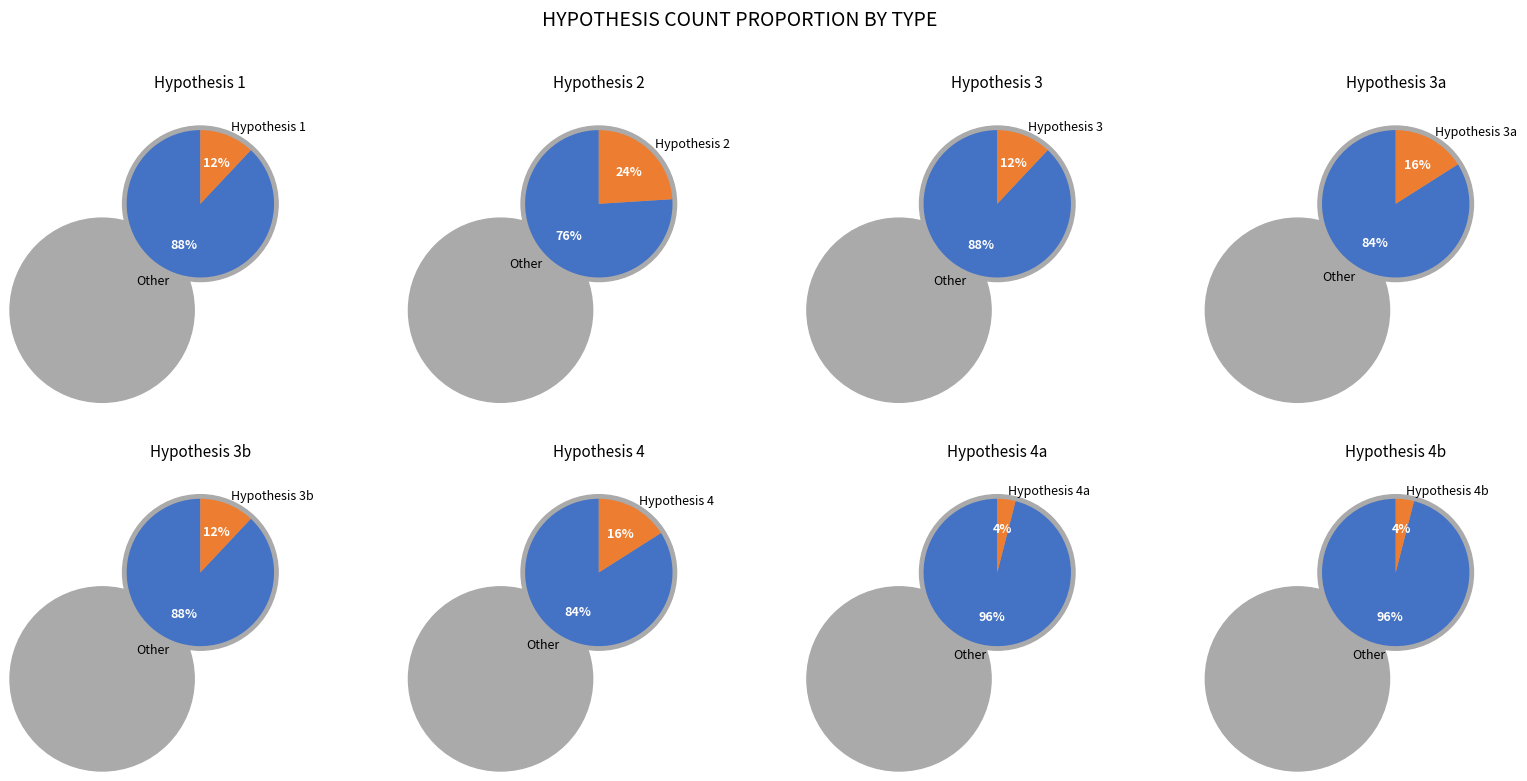

What is the largest slice in the pie chart?

Hypothesis 2